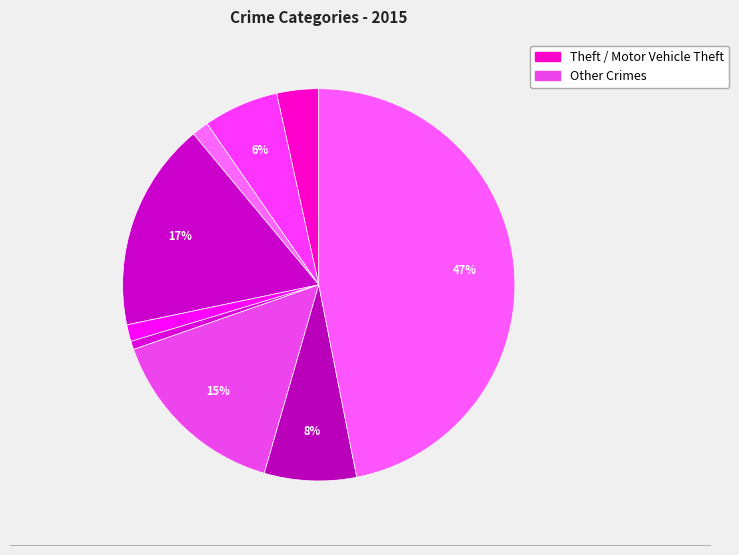

Which slice is the largest?

Theft